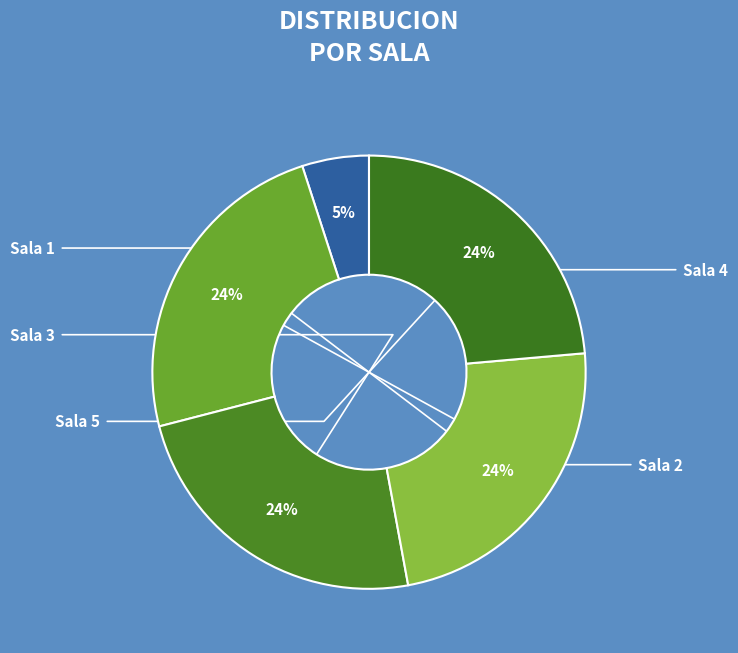

Count the number of slices in the pie.

5